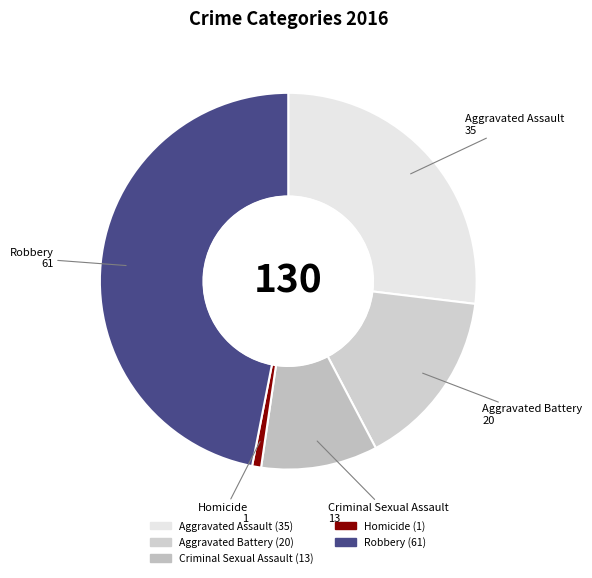

Is the sum of Aggravated Assault and Criminal Sexual Assault greater than half?

No